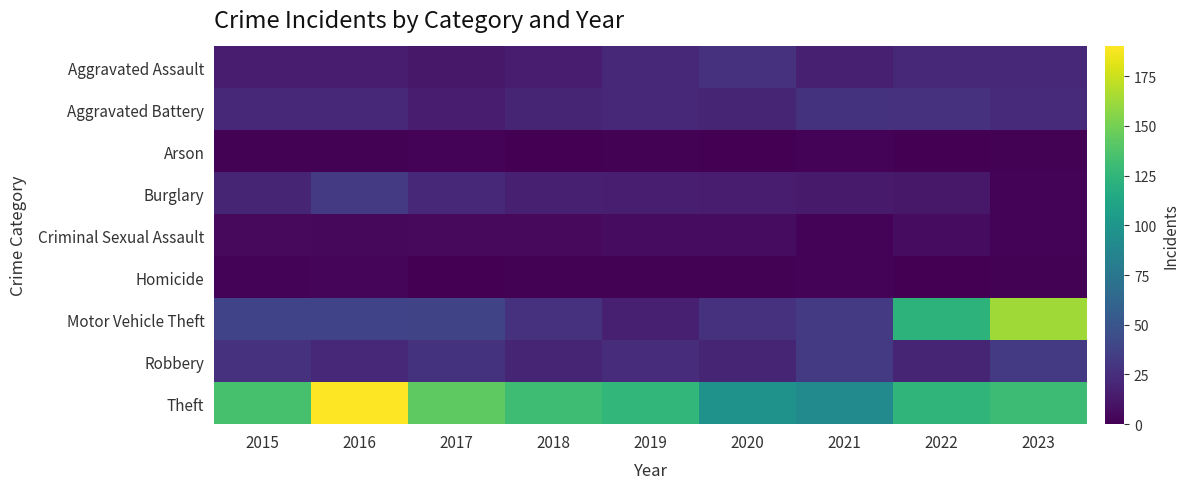

Reading right to left, list all the values displayed in this chart.

Aggravated Assault: 2023=21	2022=22	2021=17	2020=27	2019=21	2018=15	2017=12	2016=15	2015=15
Aggravated Battery: 2023=23	2022=27	2021=28	2020=20	2019=21	2018=20	2017=15	2016=21	2015=22
Arson: 2023=1	2022=0	2021=2	2020=0	2019=1	2018=0	2017=2	2016=1	2015=1
Burglary: 2023=2	2022=12	2021=14	2020=15	2019=16	2018=17	2017=22	2016=32	2015=20
Criminal Sexual Assault: 2023=2	2022=6	2021=2	2020=6	2019=6	2018=5	2017=5	2016=4	2015=5
Homicide: 2023=1	2022=0	2021=2	2020=1	2019=1	2018=1	2017=0	2016=3	2015=2
Motor Vehicle Theft: 2023=163	2022=123	2021=32	2020=27	2019=17	2018=27	2017=39	2016=38	2015=38
Robbery: 2023=32	2022=20	2021=32	2020=20	2019=24	2018=20	2017=28	2016=21	2015=27
Theft: 2023=130	2022=124	2021=91	2020=97	2019=126	2018=131	2017=143	2016=190	2015=135